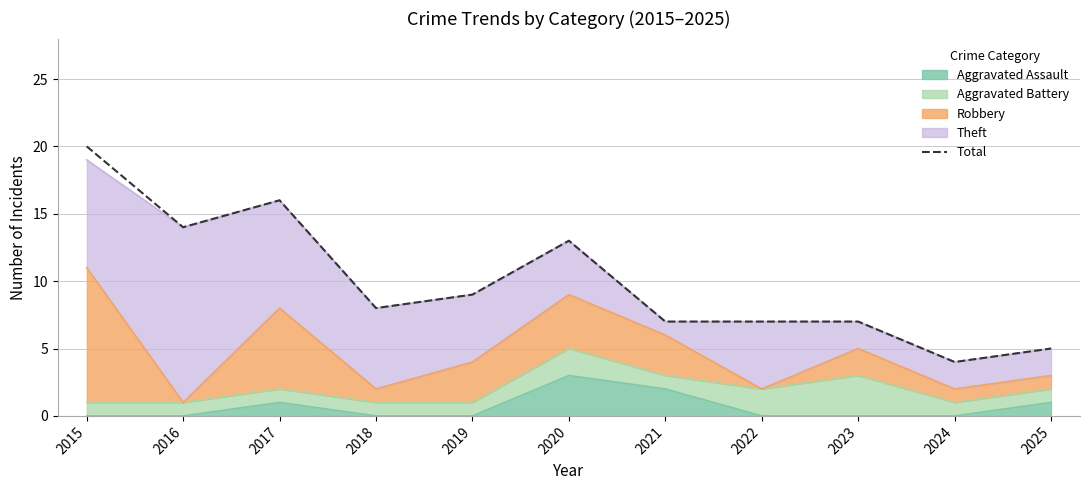

Between 2015 and 2017, which is larger?

2015